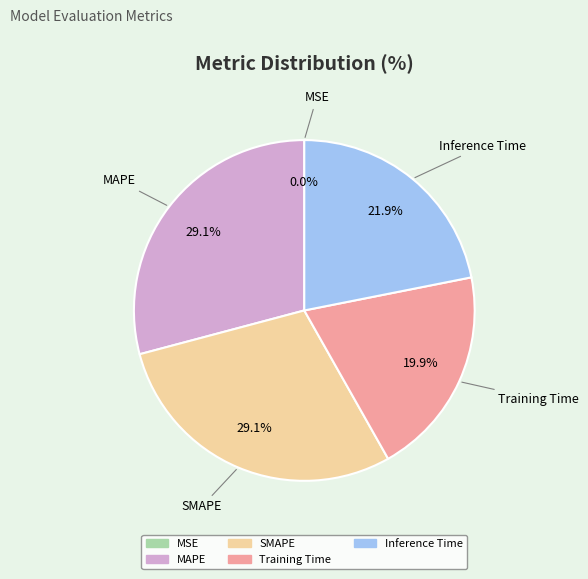

True or false: SMAPE accounts for 29% of the total.

True